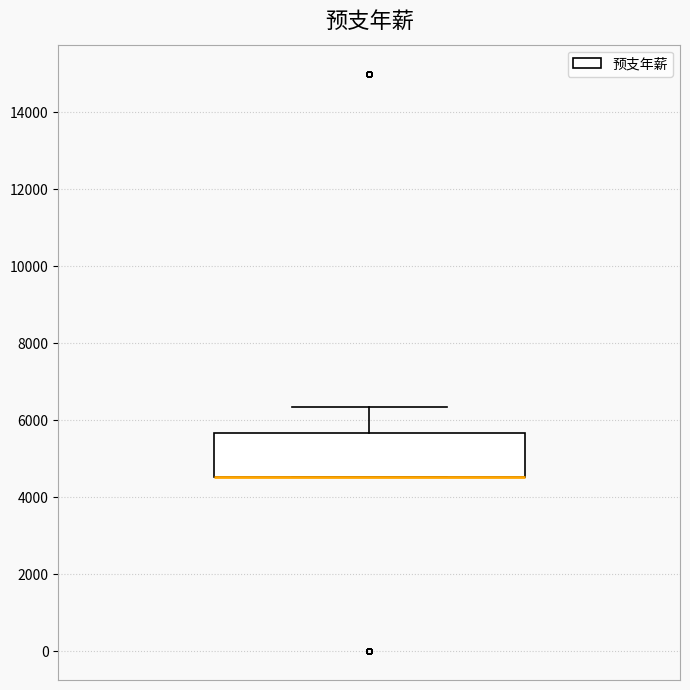

Read this box plot against the y-axis: the position of the median line, the range covered by the box, and the ends of both whiskers. The values are not printed on the chart, so give them approximately, as read against the axis.

median 4600 (drawn on the box's lower edge), box 4600 to 5600, whiskers 4600 to 6400